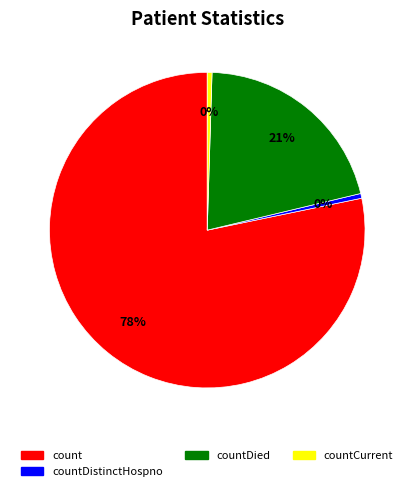

Does any single category account for the majority?

Yes